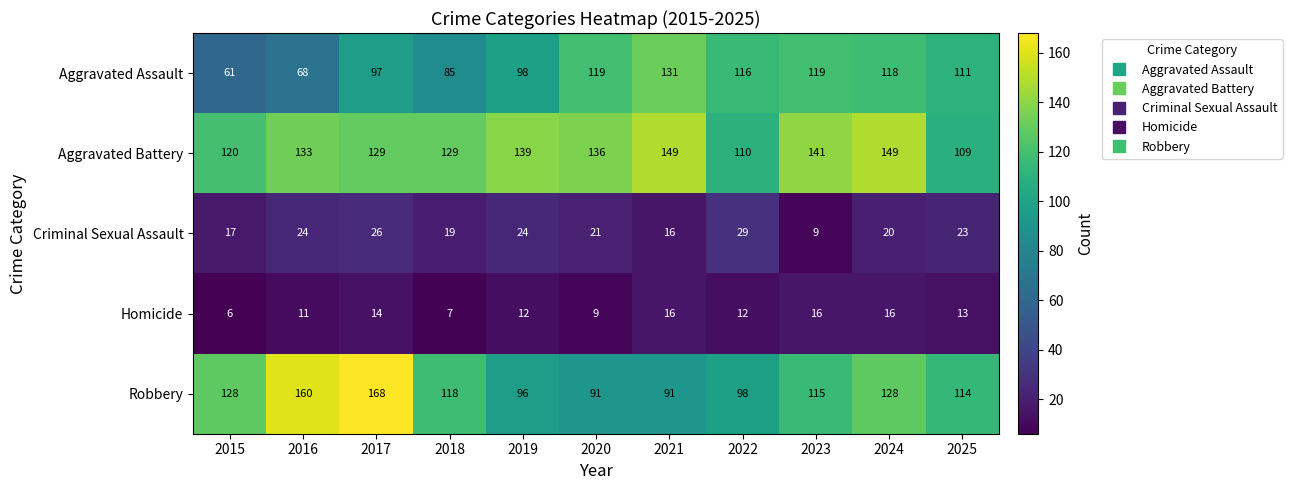

What is the difference between the second highest and second lowest values in the Aggravated Assault series?

51